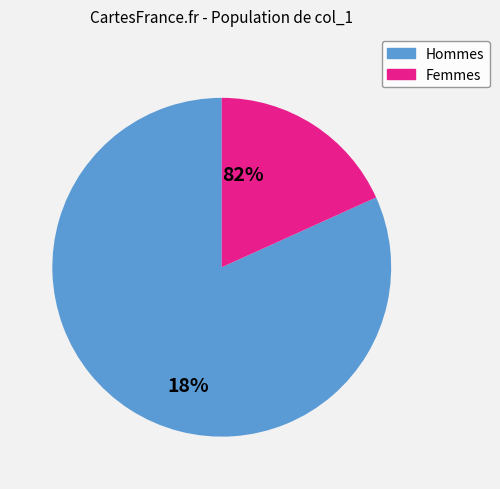

Is there a majority slice in this chart?

Yes